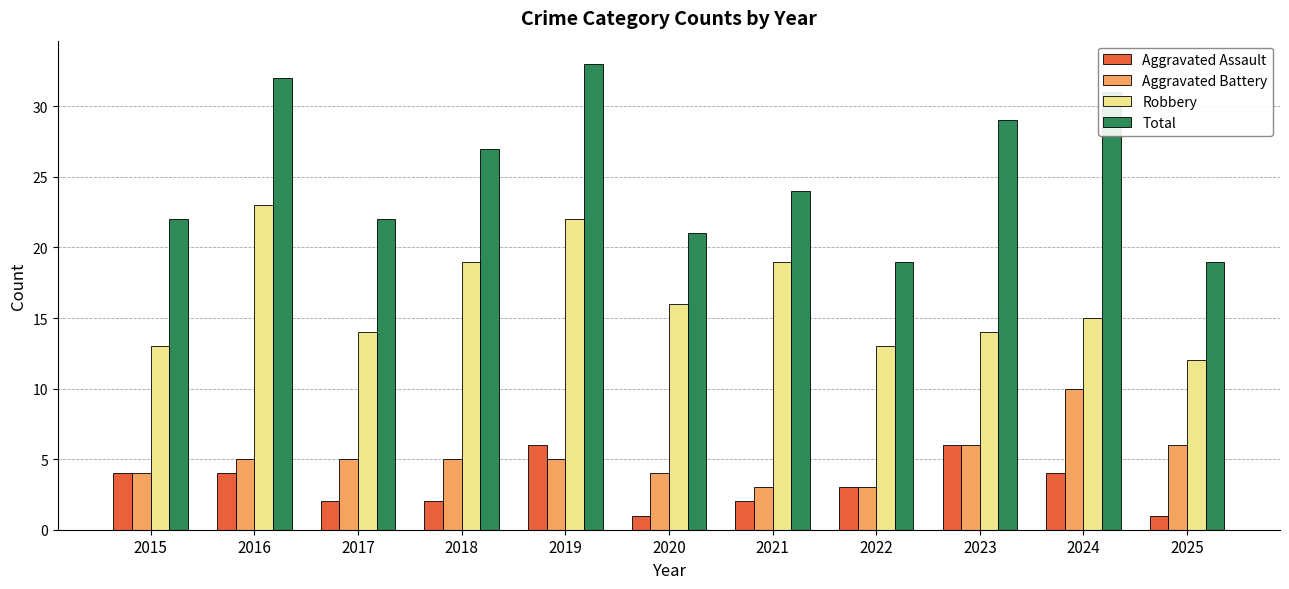

What is the value of the Total bar at the 11th from the left?

19